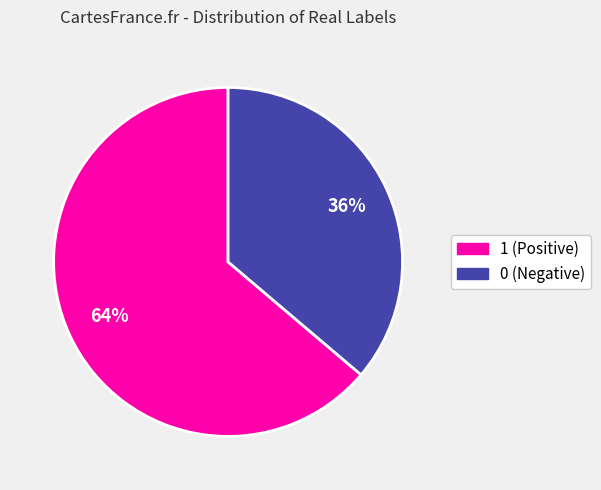

Which slice represents more than half of the pie?

1